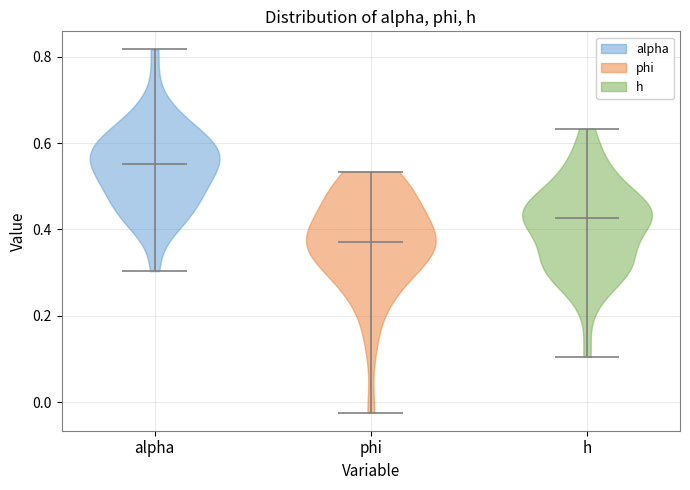

Reading left to right, read every violin against the y-axis: where its median line is, and the lowest and highest points it reaches. The values are not printed on the chart, so give them approximately, as read against the axis.

alpha: median line 0.56, lowest point 0.30, highest point 0.82
phi: median line 0.38, lowest point -0.02, highest point 0.54
h: median line 0.42, lowest point 0.10, highest point 0.64